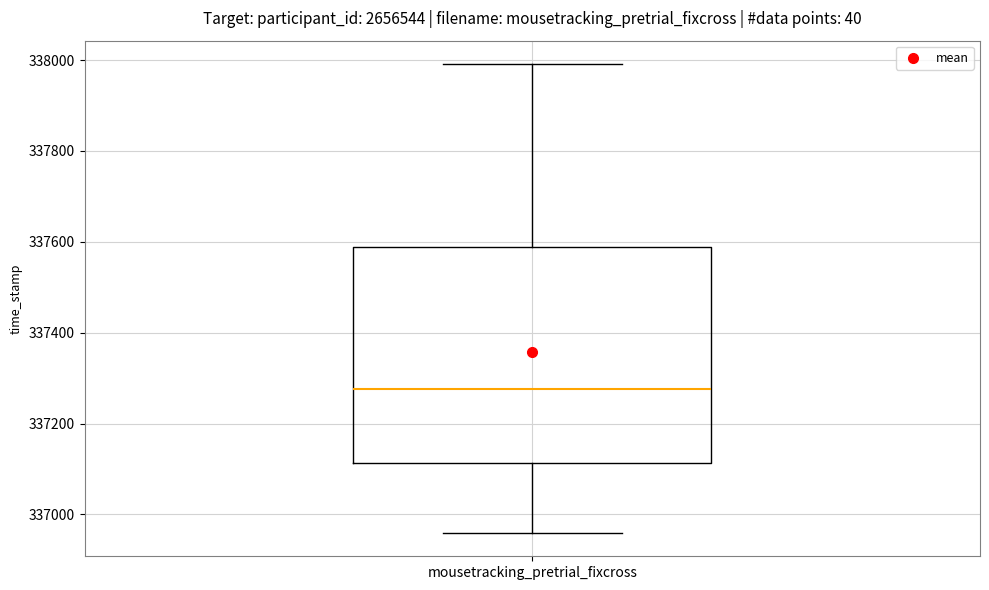

Transcribe this box plot: give where the median line is, the range the box spans, and where the two whiskers end, as read against the y-axis. The values are not printed on the chart, so give them approximately, as read against the axis.

median 337280, box 337120 to 337580, whiskers 336960 to 338000